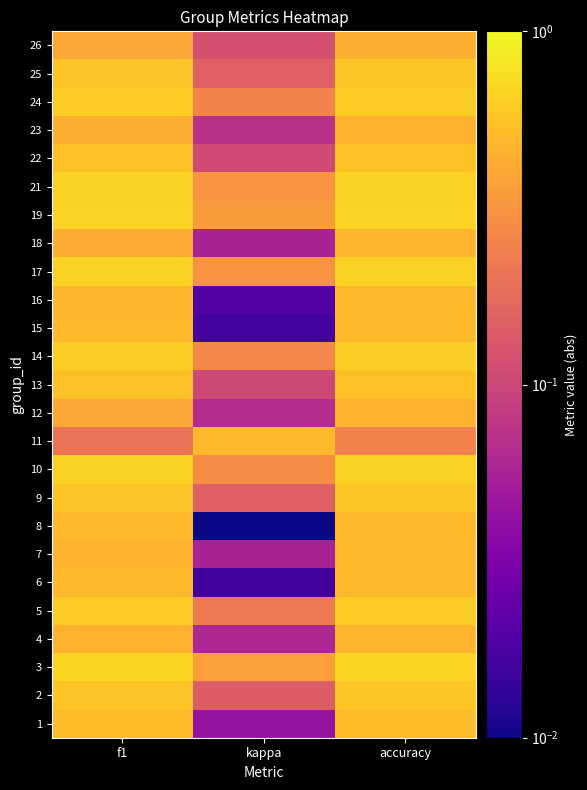

Reading right to left, transcribe all the data shown in this chart.

1: accuracy=0.5	kappa=0.0	f1=0.5
2: accuracy=0.6	kappa=0.1	f1=0.6
3: accuracy=0.7	kappa=0.4	f1=0.7
4: accuracy=0.5	kappa=0.1	f1=0.5
5: accuracy=0.6	kappa=0.2	f1=0.6
6: accuracy=0.5	kappa=0.0	f1=0.5
7: accuracy=0.5	kappa=0.1	f1=0.5
8: accuracy=0.5	kappa=0.0	f1=0.5
9: accuracy=0.6	kappa=0.2	f1=0.6
10: accuracy=0.6	kappa=0.3	f1=0.6
11: accuracy=0.2	kappa=0.5	f1=0.2
12: accuracy=0.5	kappa=0.1	f1=0.4
13: accuracy=0.6	kappa=0.1	f1=0.6
14: accuracy=0.6	kappa=0.3	f1=0.6
15: accuracy=0.5	kappa=0.0	f1=0.5
16: accuracy=0.5	kappa=0.0	f1=0.5
17: accuracy=0.7	kappa=0.3	f1=0.7
18: accuracy=0.5	kappa=0.1	f1=0.4
19: accuracy=0.7	kappa=0.3	f1=0.7
21: accuracy=0.7	kappa=0.3	f1=0.7
22: accuracy=0.6	kappa=0.1	f1=0.5
23: accuracy=0.5	kappa=0.1	f1=0.5
24: accuracy=0.6	kappa=0.3	f1=0.6
25: accuracy=0.6	kappa=0.2	f1=0.6
26: accuracy=0.4	kappa=0.1	f1=0.4